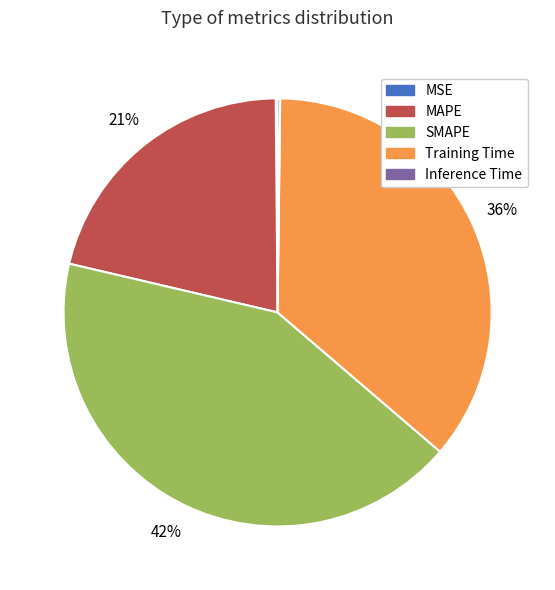

What is the largest slice in the pie chart?

SMAPE